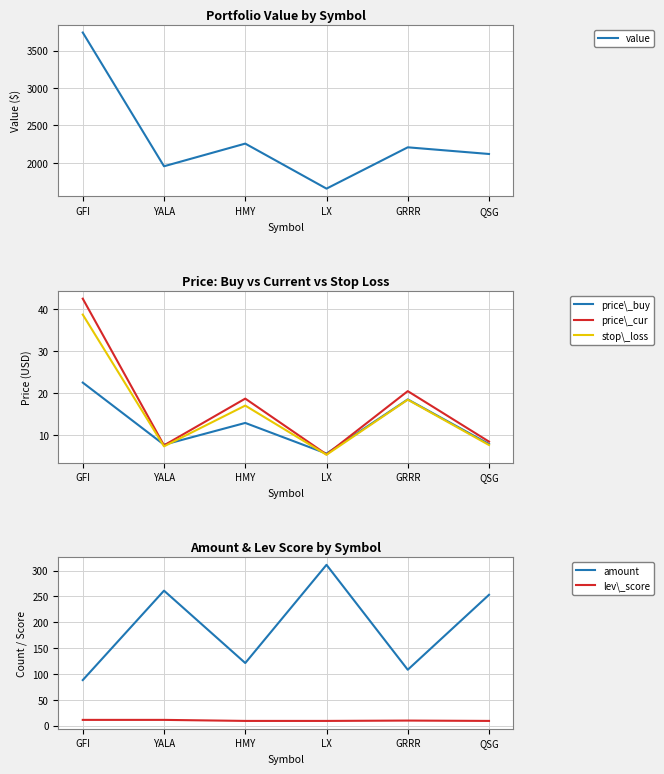

What is the label of the 3rd point from the left?

HMY